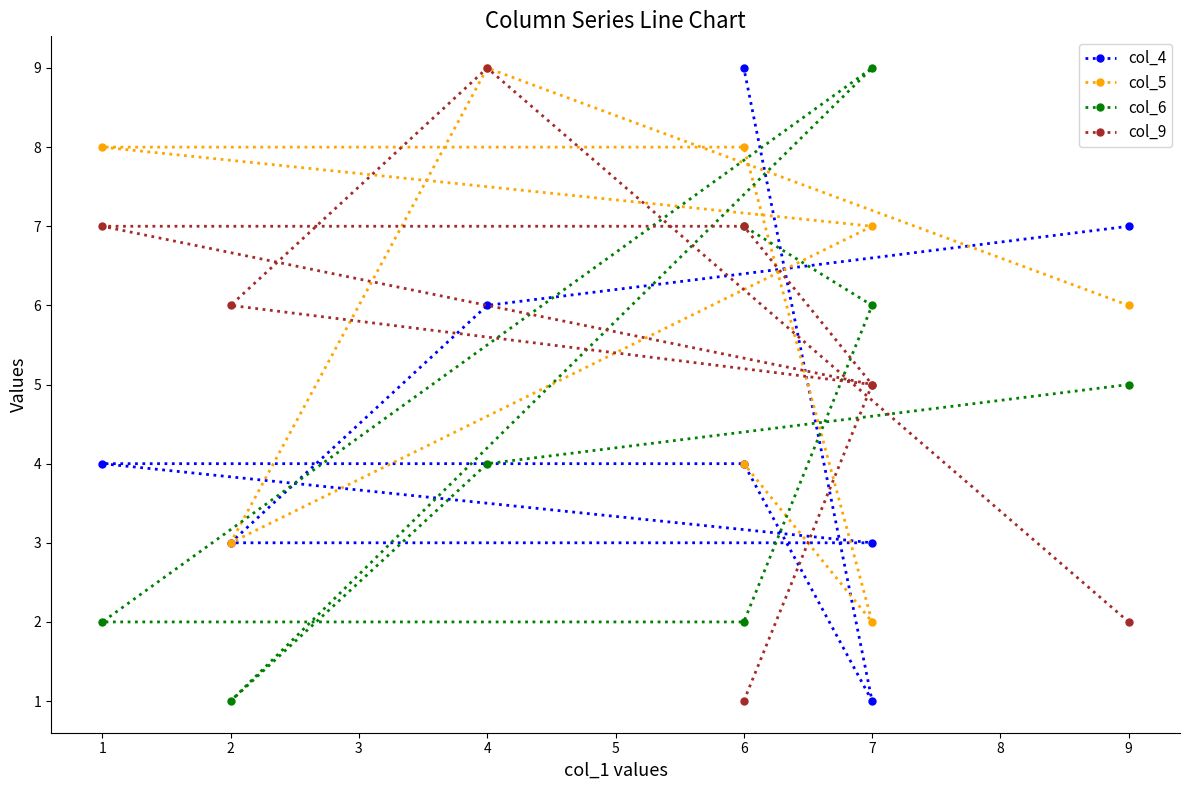

True or false: col_5 has a value of 3 at 9.

False